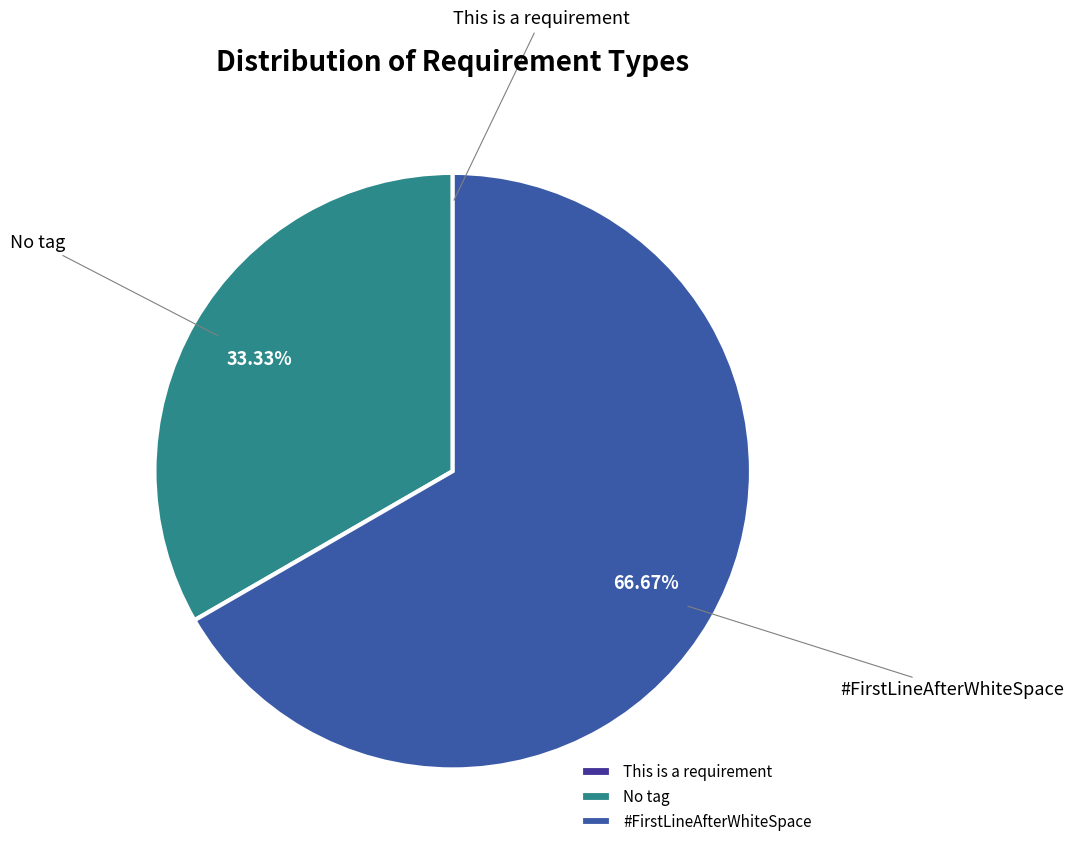

To the nearest percent, what is the average slice percentage?

33%